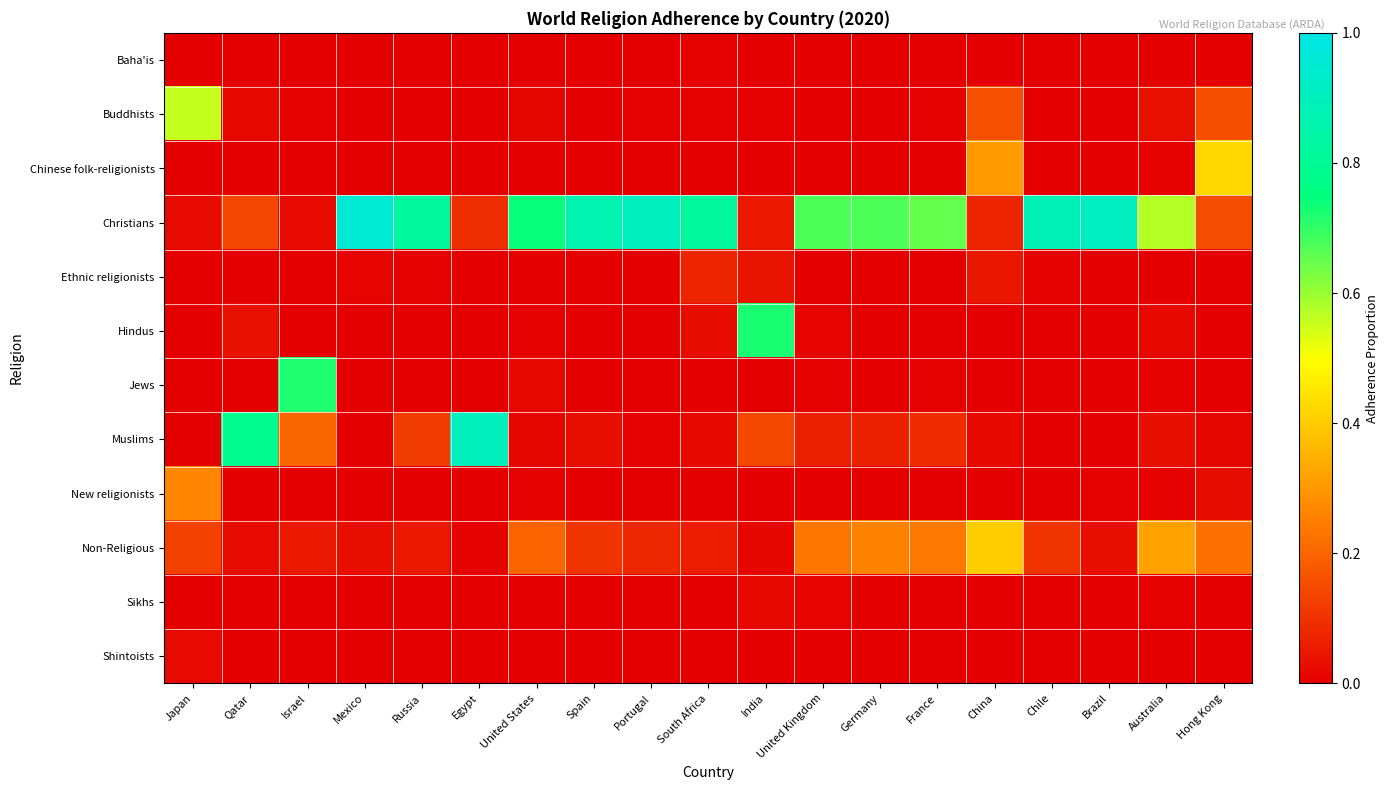

At which category is the sum across all series the highest?

Israel